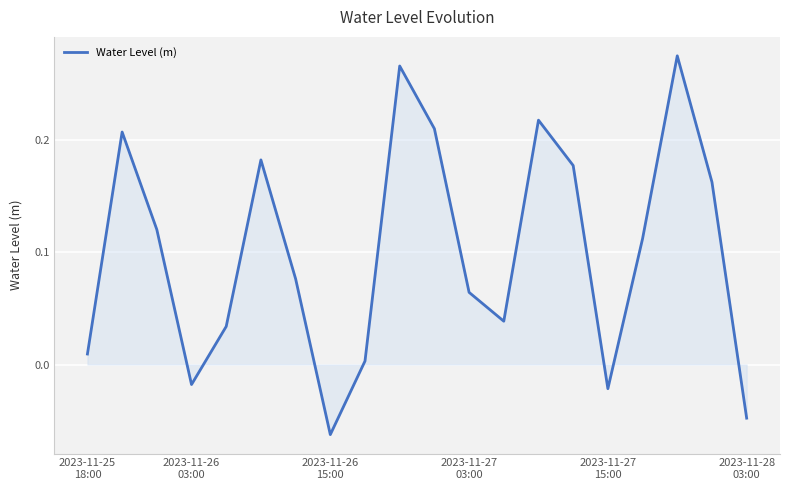

How many lines are shown in the chart?

1